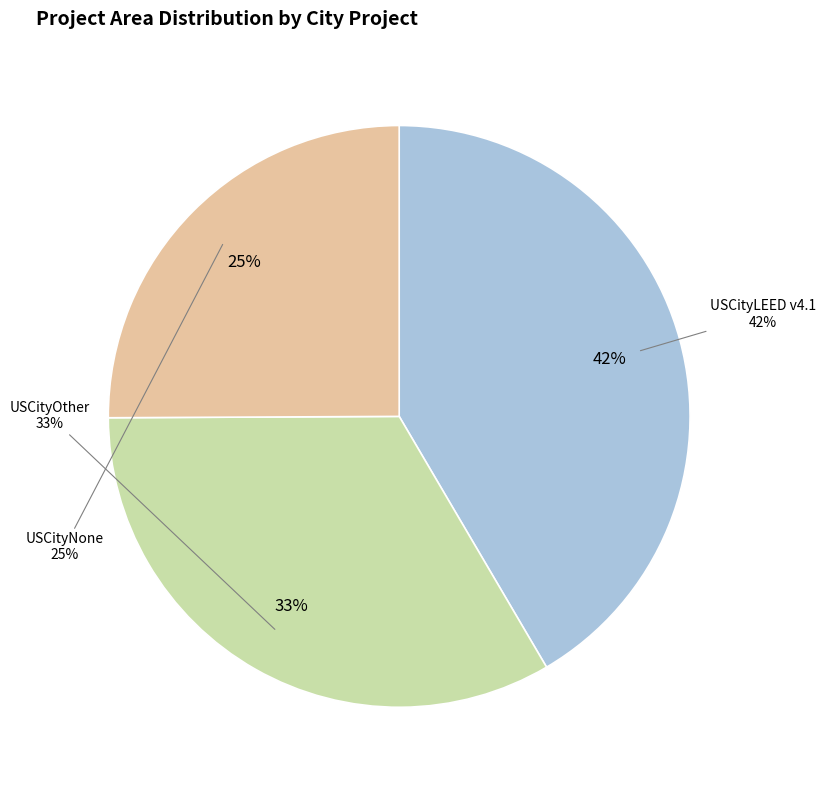

Which slice is the largest?

USCityLEED v4.1 19:13:16